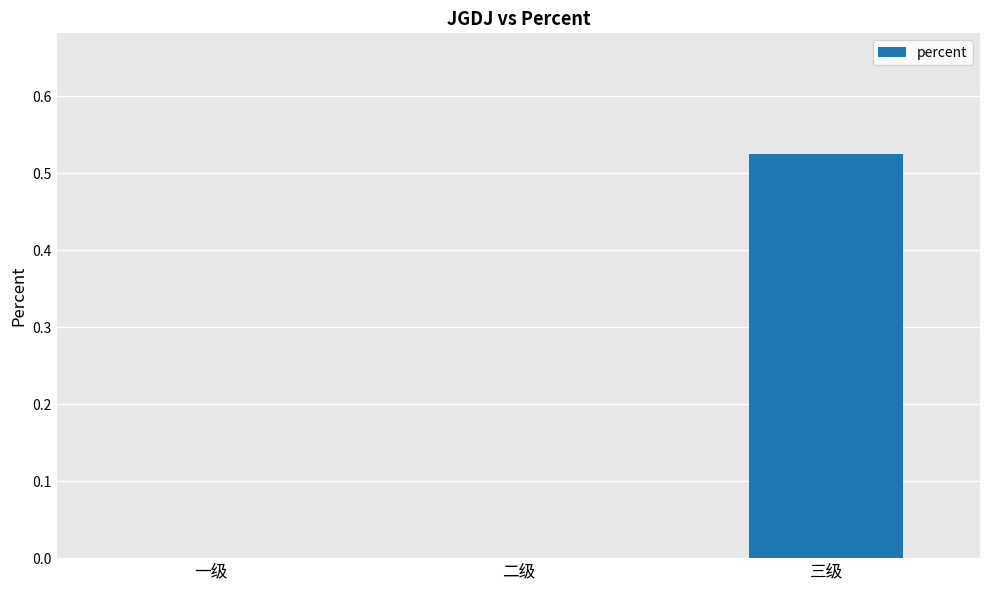

How many distinct data groups are displayed?

1